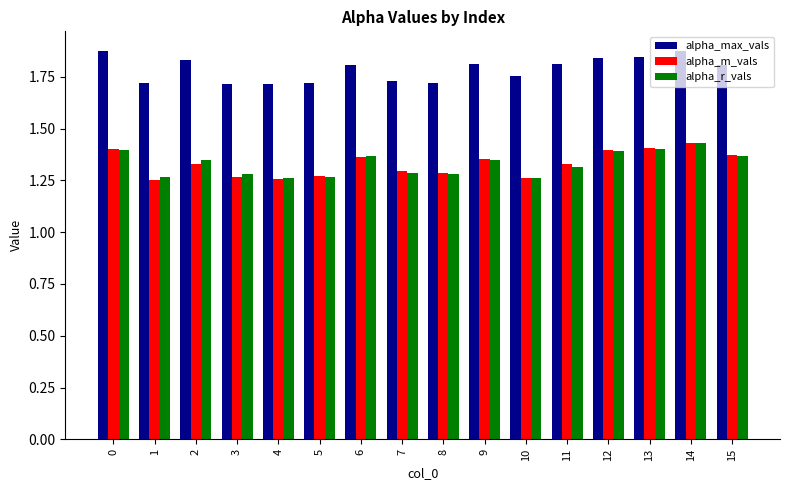

What is the total value across all series at 2?

4.5